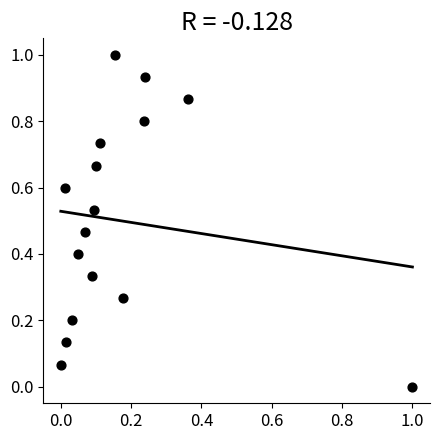

What is the range of X values (max minus min)?

1.0